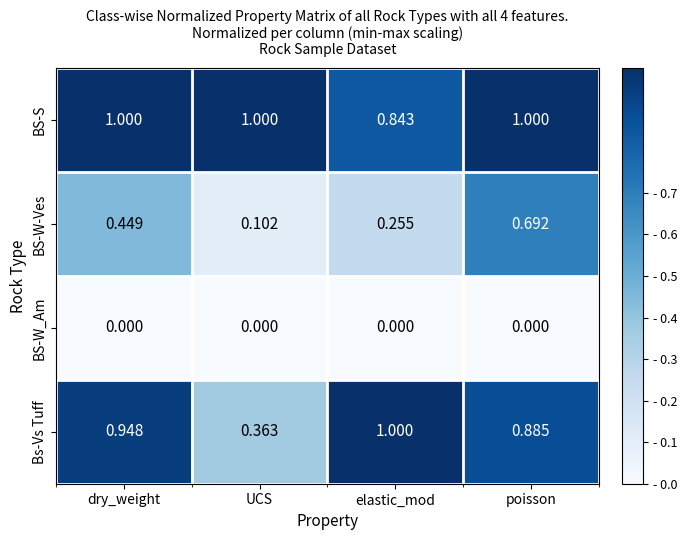

Between UCS and poisson, which series saw the biggest shift?

BS-W-Ves